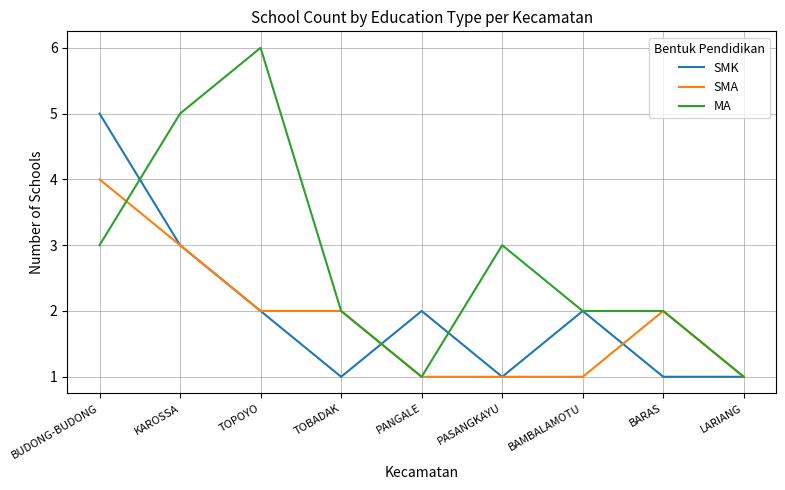

What are all the series names shown in the legend?

SMK, SMA, MA